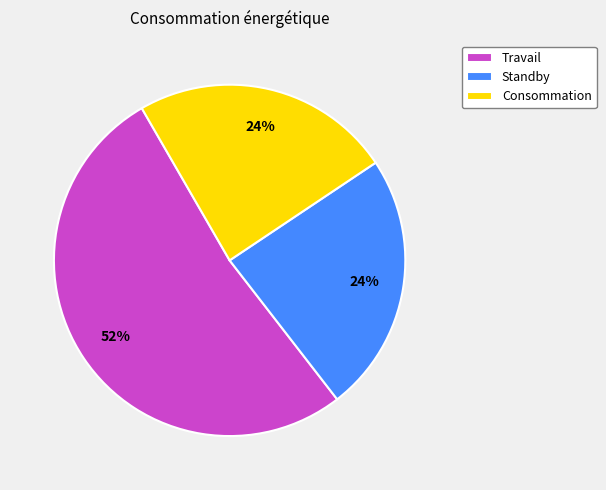

To the nearest percent, what percentage of the pie is Travail?

52%